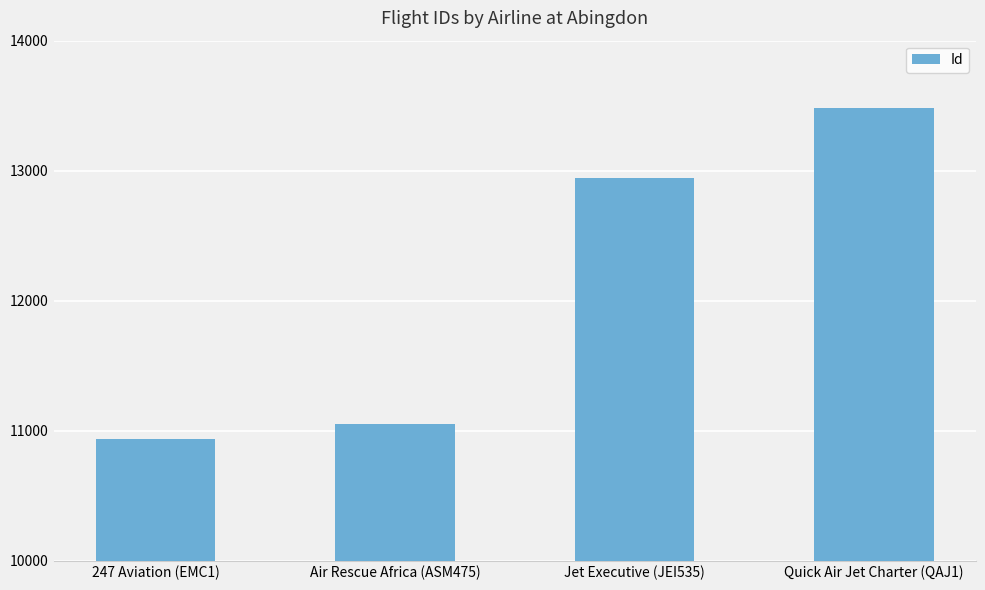

Approximately how many times larger is the value at Air Rescue Africa (ASM475) compared to Quick Air Jet Charter (QAJ1)?

0.8